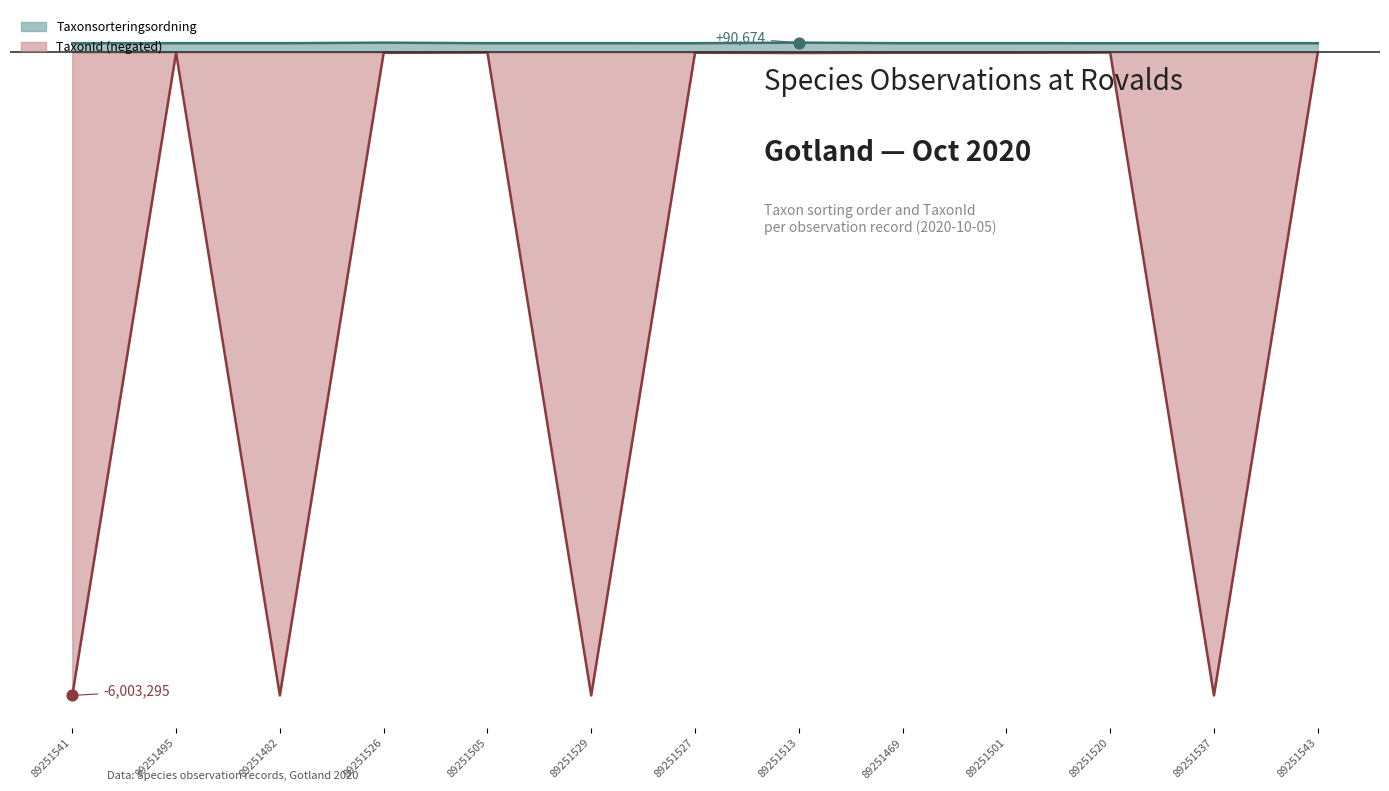

Which series reaches the minimum Y coordinate?

TaxonId